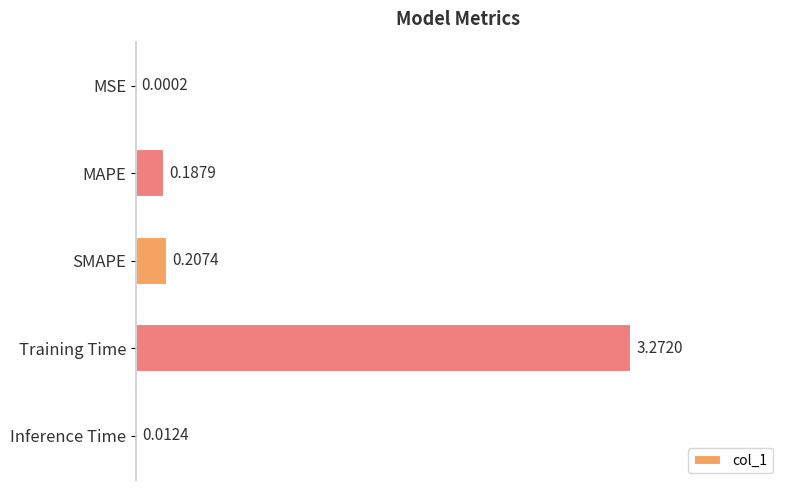

Between SMAPE and Training Time, which is larger?

Training Time